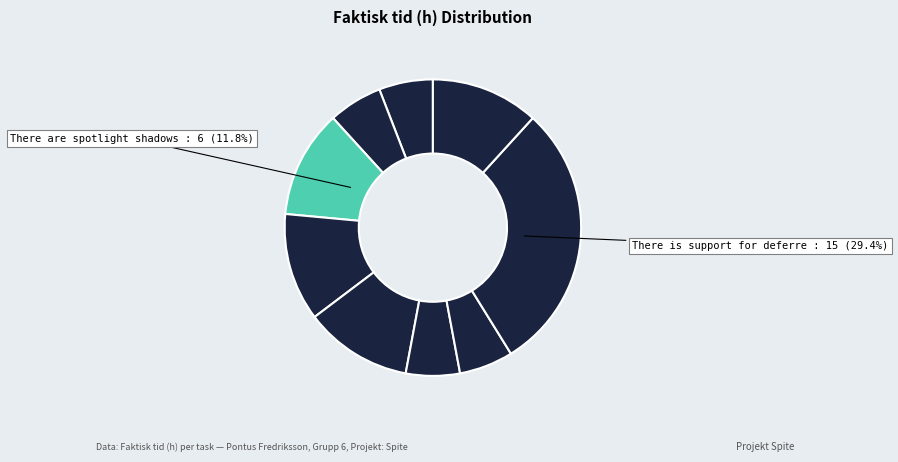

How many segments does this pie chart have?

9